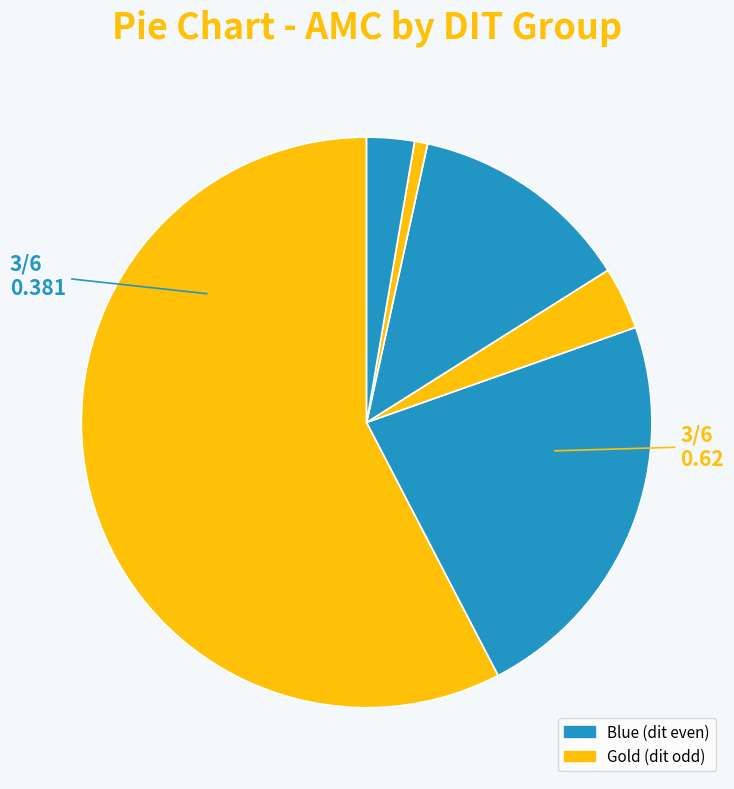

Count the number of slices in the pie.

6